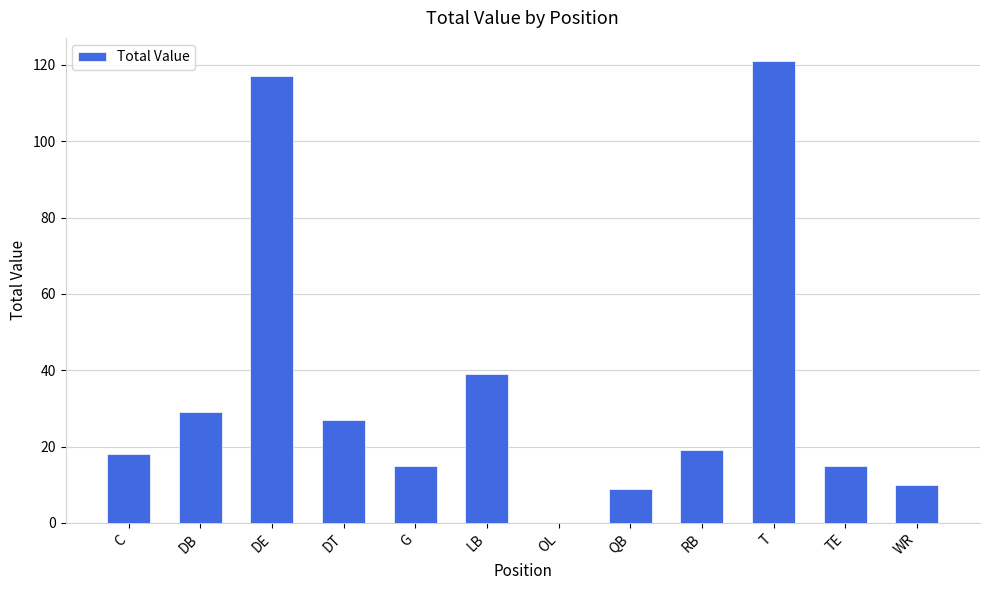

What is the average value?

35